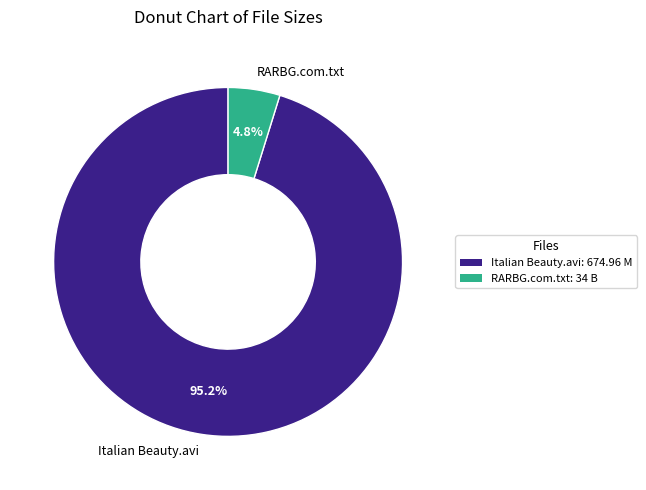

What is the total percentage of Italian Beauty.avi and RARBG.com.txt?

100.0%